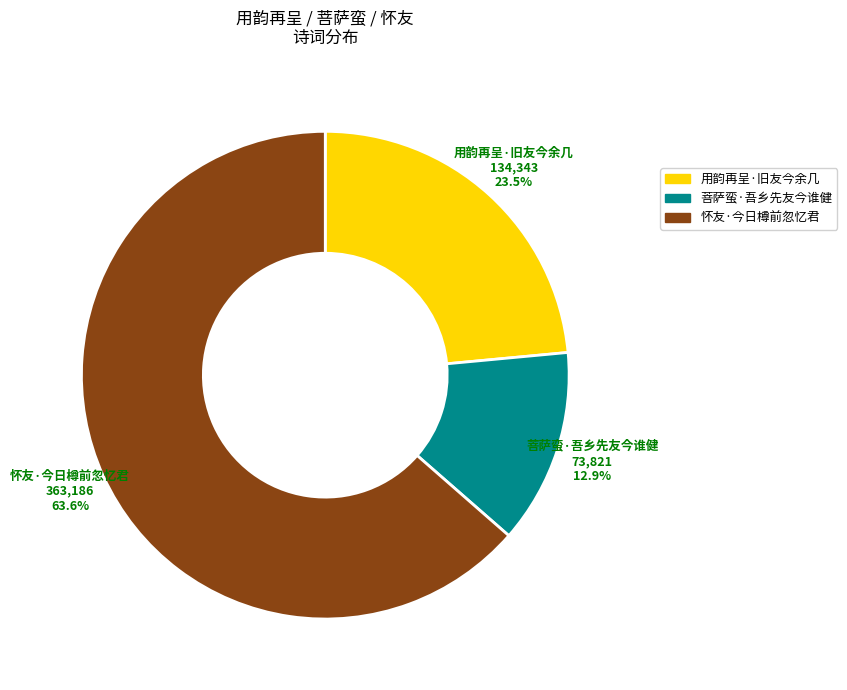

What percentage is the 菩萨蛮·吾乡先友今谁健 slice, to the nearest percent?

13%